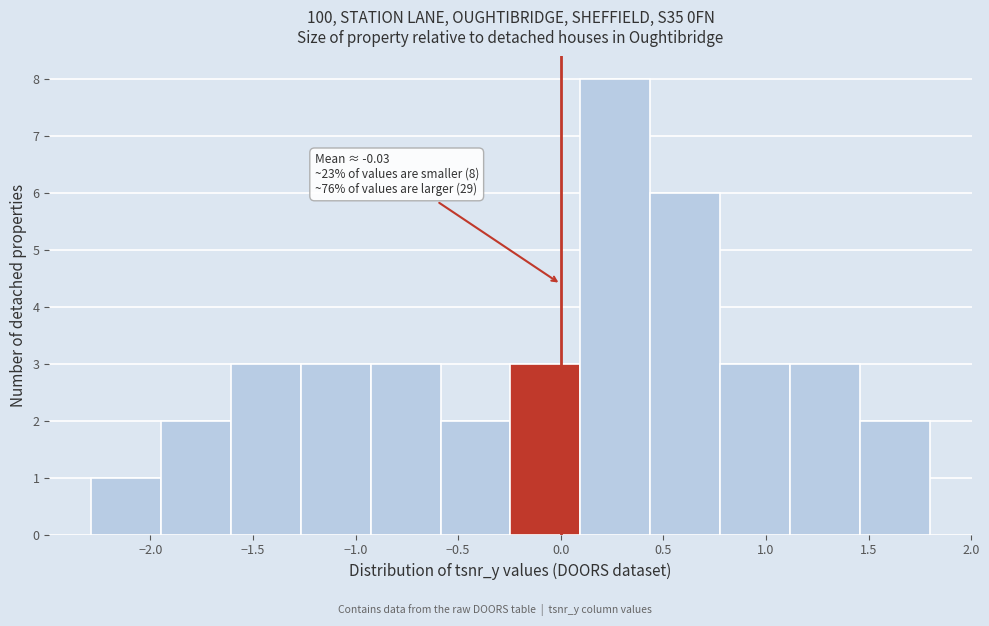

Over which range of the x-axis is the bar tallest?

0.10 to 0.45